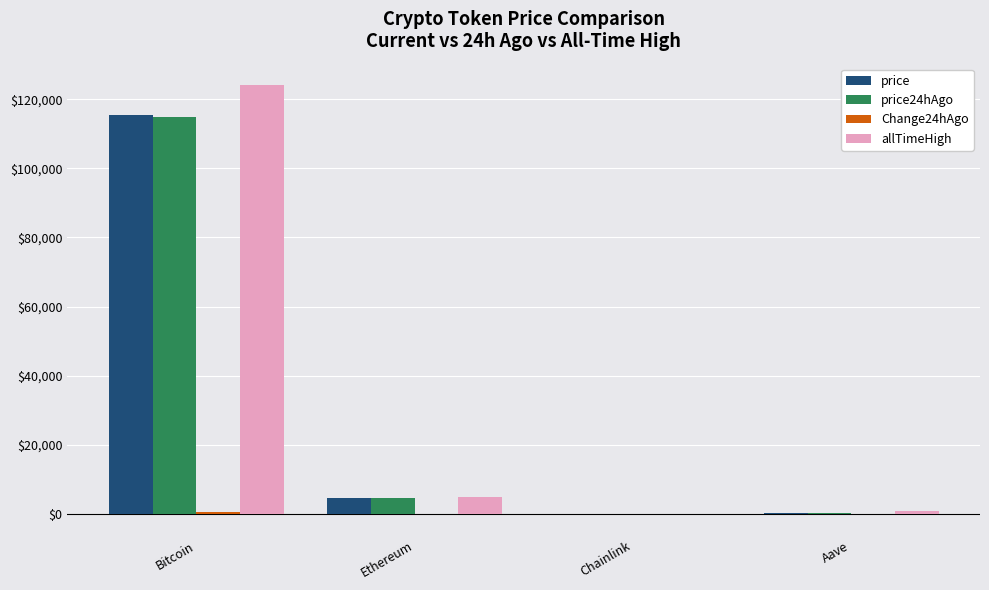

What is the average value of the price series?

30052.7